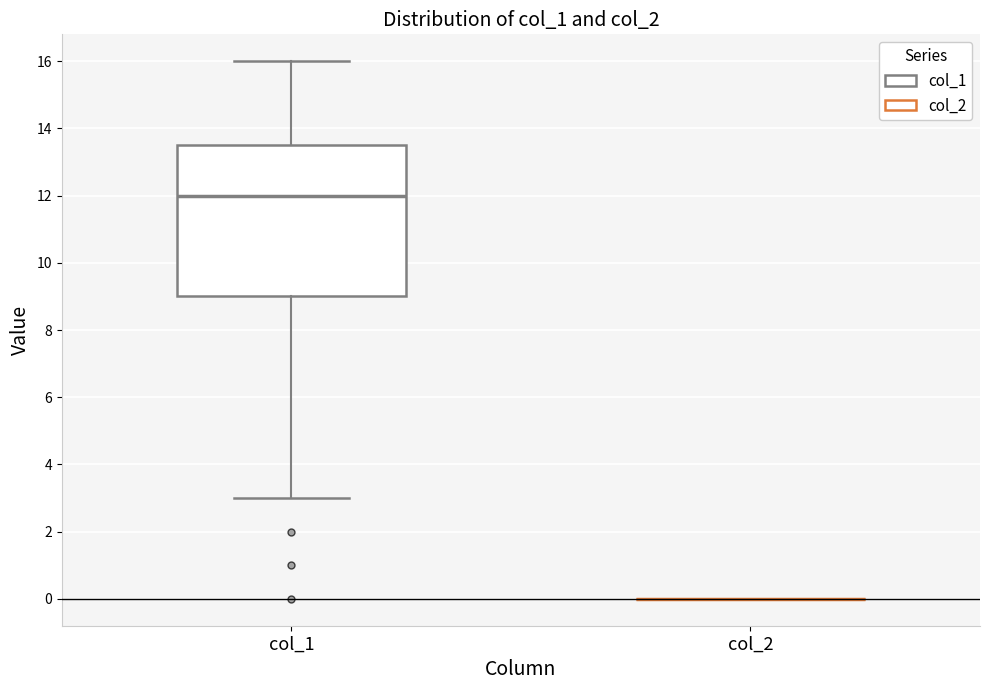

Reading left to right, read every box against the y-axis: the position of its median line, the range the box covers, and the ends of its whiskers. The values are not printed on the chart, so give them approximately, as read against the axis.

col_1: median 12.0, box 9.0 to 13.6, whiskers 3.0 to 16.0
col_2: box collapsed to a line at 0.0, whiskers 0.0 to 0.0